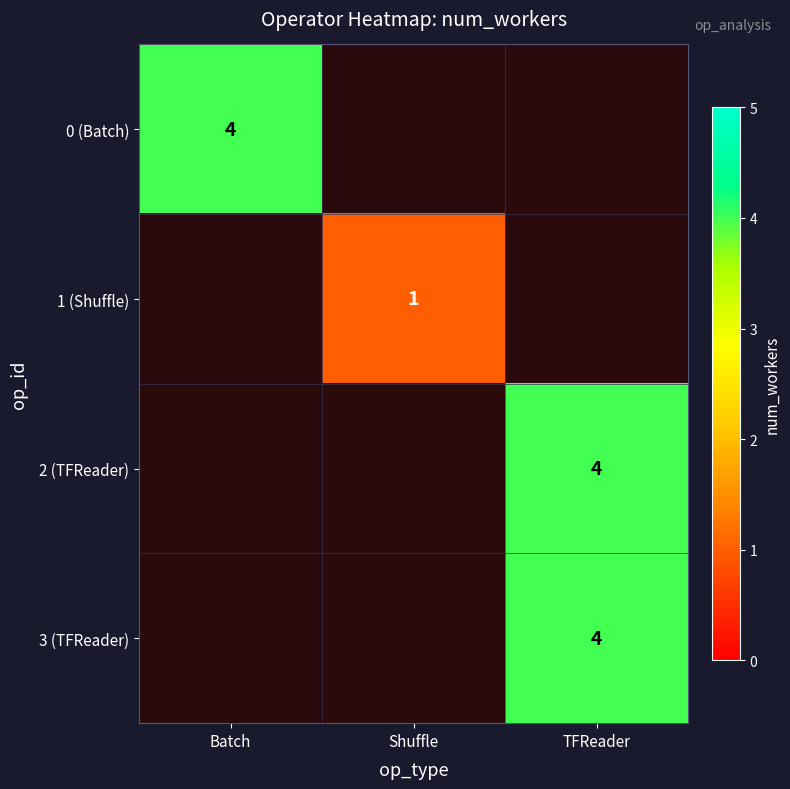

The 1 (Shuffle) series shows 1 at Shuffle. True or false?

True